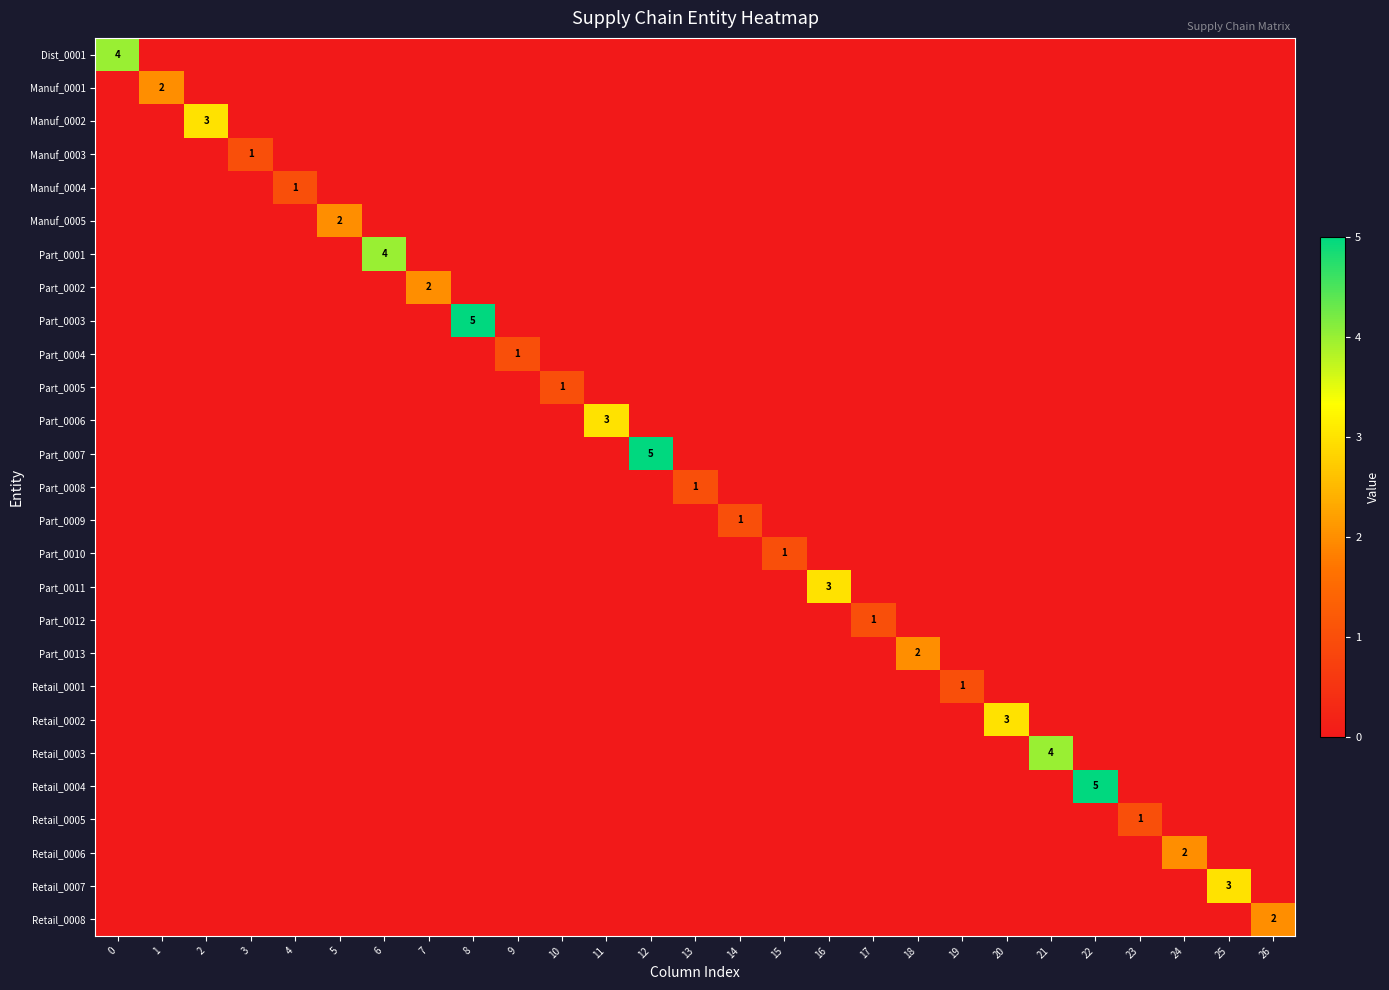

Rank the categories by Part_0003 value from highest to lowest.

8, 0, 1, 2, 3, 4, 5, 6, 7, 9, 10, 11, 12, 13, 14, 15, 16, 17, 18, 19, 20, 21, 22, 23, 24, 25, 26